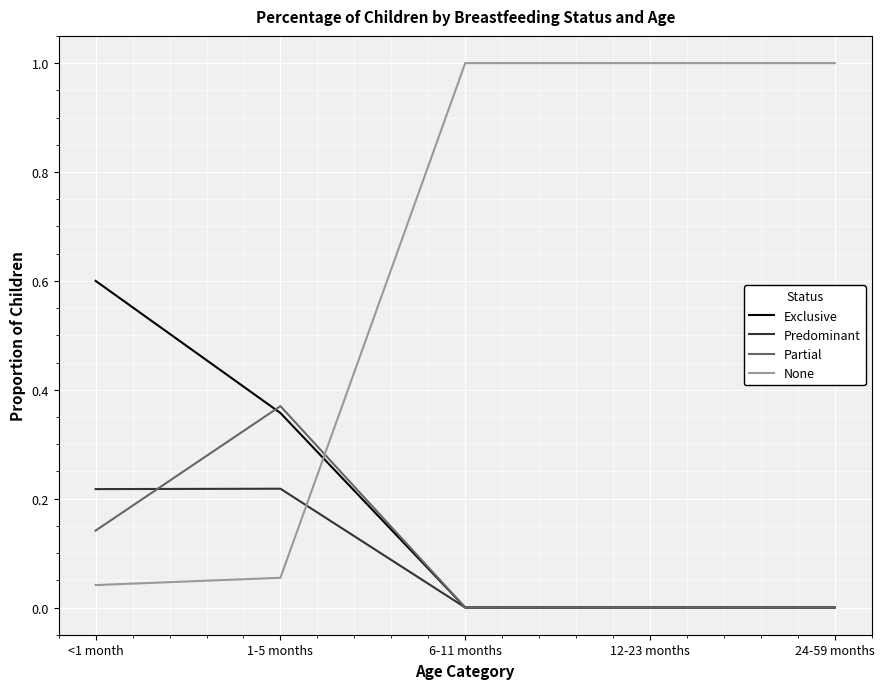

How many times do None and Predominant cross each other?

1